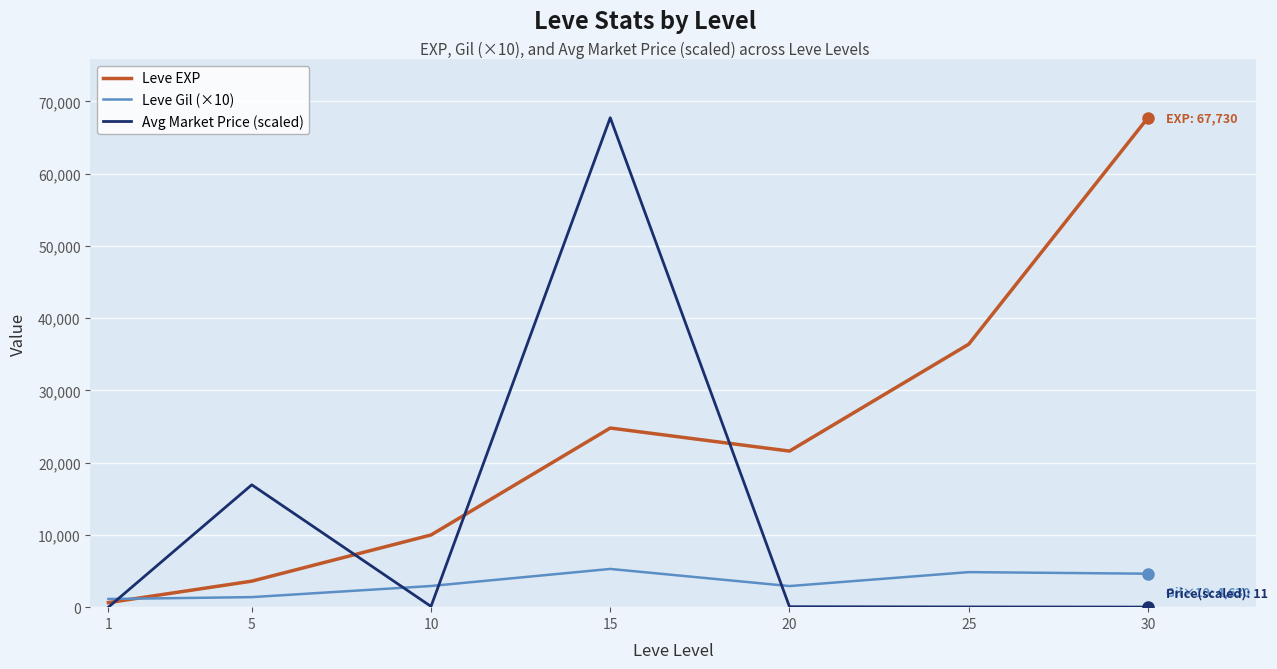

List the labels in order of Leve EXP value, smallest first.

1, 5, 10, 20, 15, 25, 30